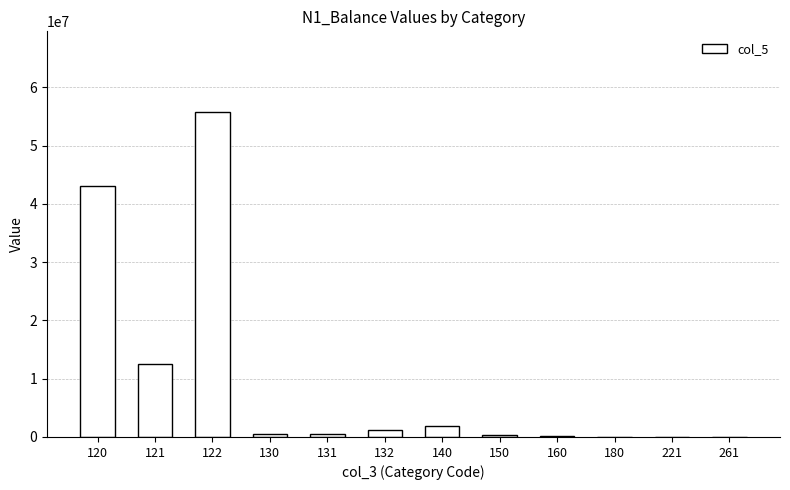

What is the sum of all values?

115910918.9